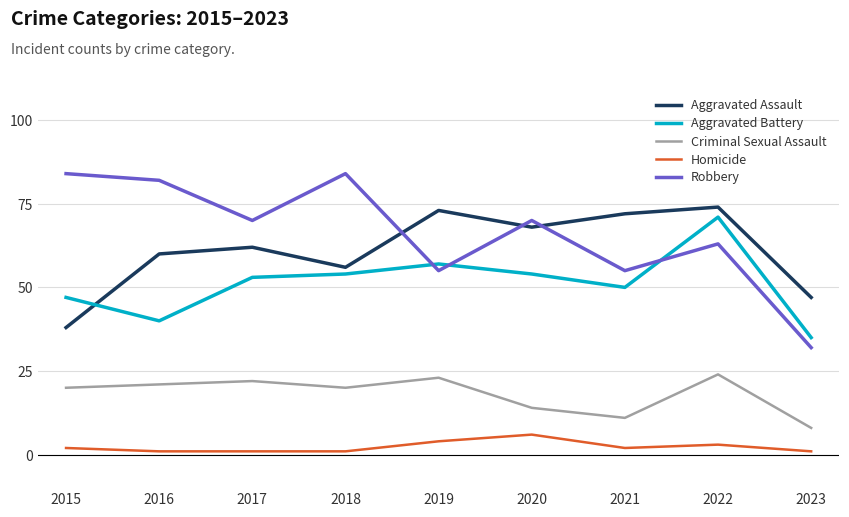

How many interior local peaks does the Criminal Sexual Assault series have?

3